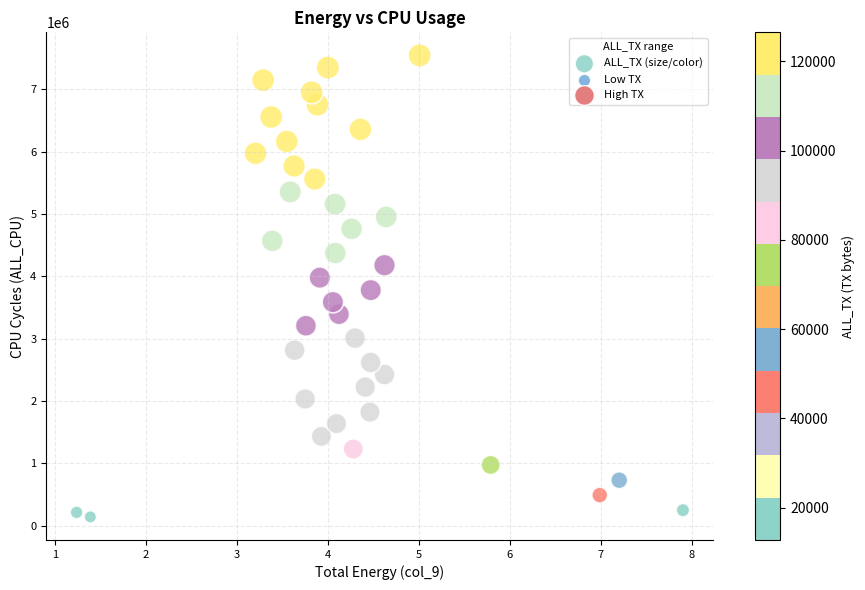

What is the range of Y values (max minus min)?

7401235